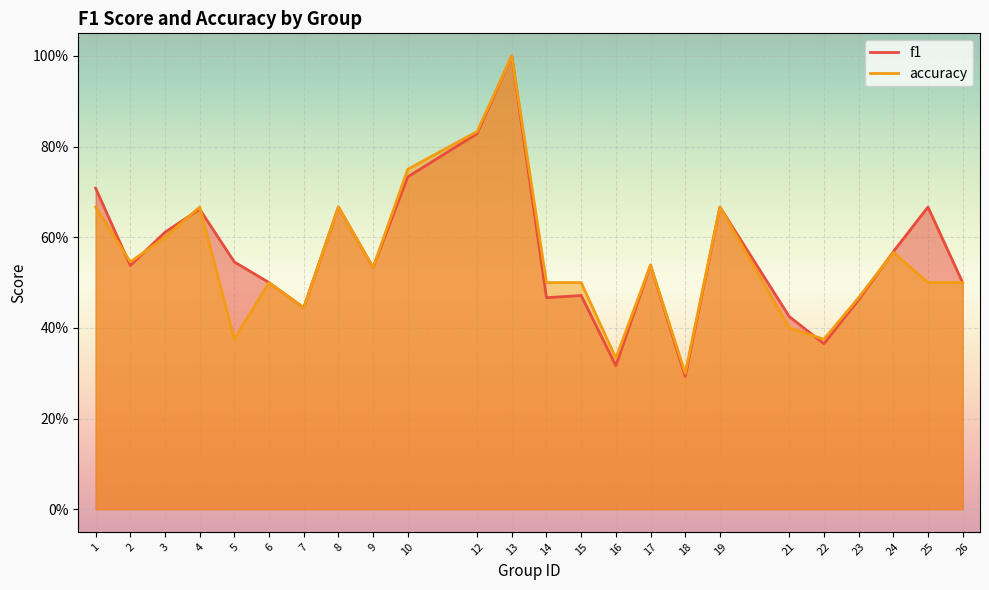

Reading right to left, extract all data points from this chart.

f1: 26=0.5	25=0.7	24=0.6	23=0.5	22=0.4	21=0.4	19=0.7	18=0.3	17=0.5	16=0.3	15=0.5	14=0.5	13=1.0	12=0.8	10=0.7	9=0.5	8=0.7	7=0.4	6=0.5	5=0.5	4=0.7	3=0.6	2=0.5	1=0.7
accuracy: 26=0.5	25=0.5	24=0.6	23=0.5	22=0.4	21=0.4	19=0.7	18=0.3	17=0.5	16=0.3	15=0.5	14=0.5	13=1.0	12=0.8	10=0.8	9=0.5	8=0.7	7=0.4	6=0.5	5=0.4	4=0.7	3=0.6	2=0.5	1=0.7